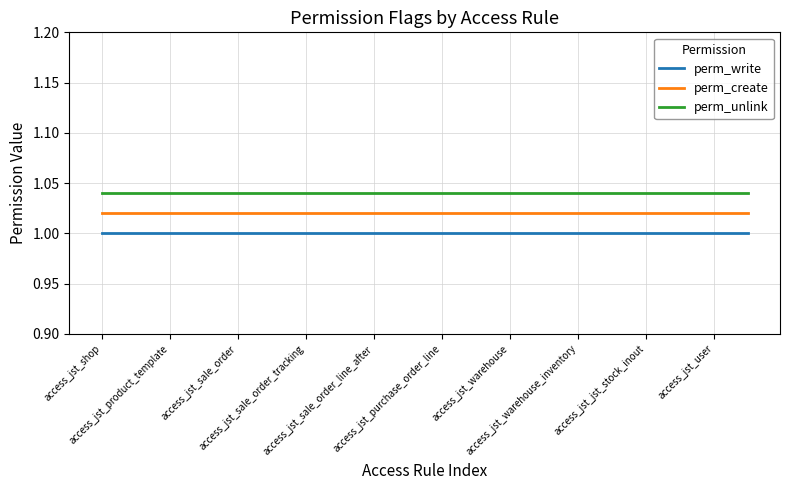

Rank the series by their average value, from lowest to highest.

perm_write, perm_create, perm_unlink